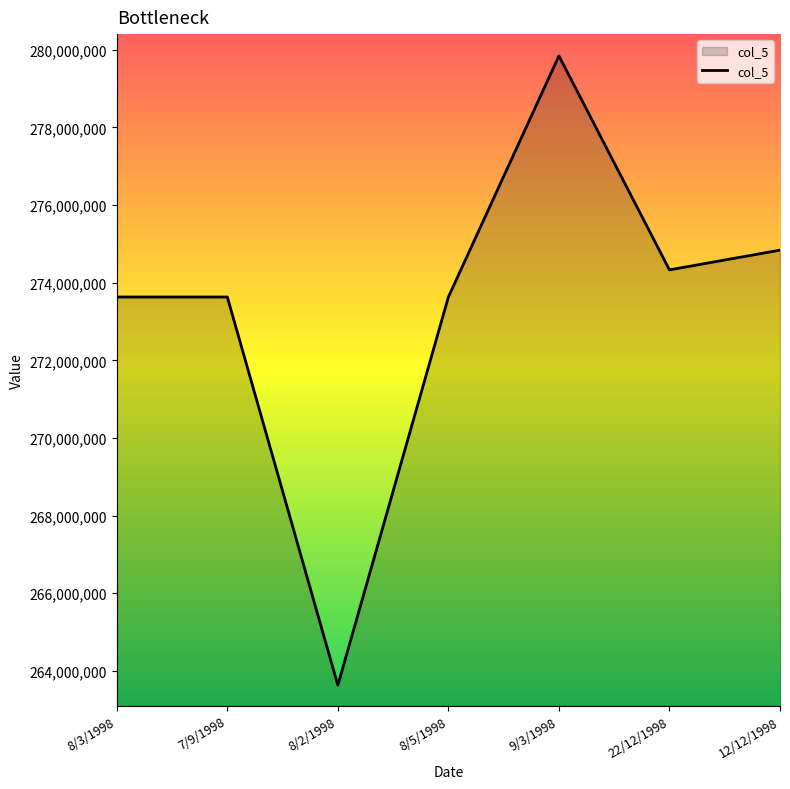

The chart shows a value of 393346405 at 7/9/1998. True or false?

False